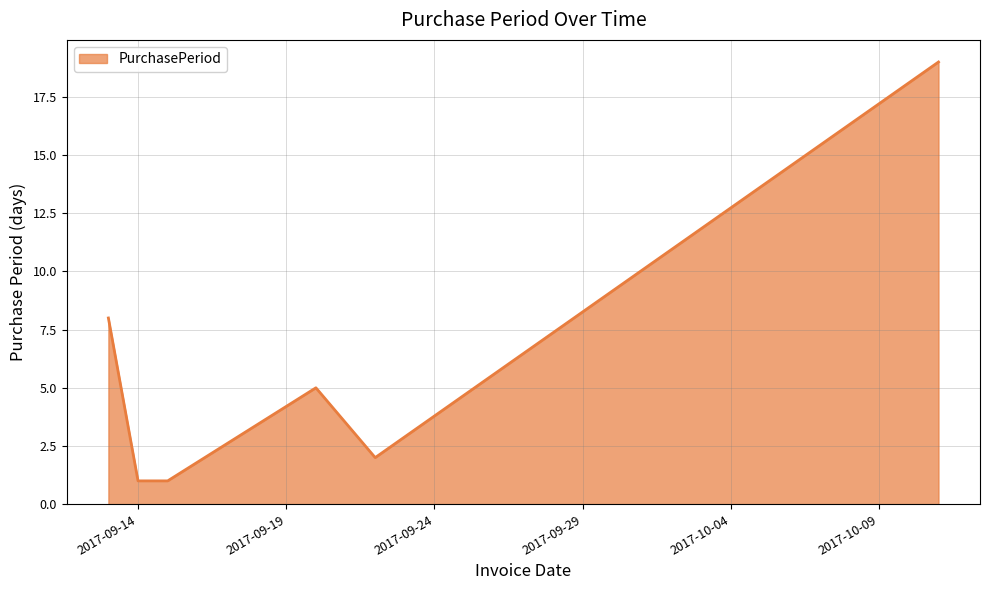

How many values are below 5?

3